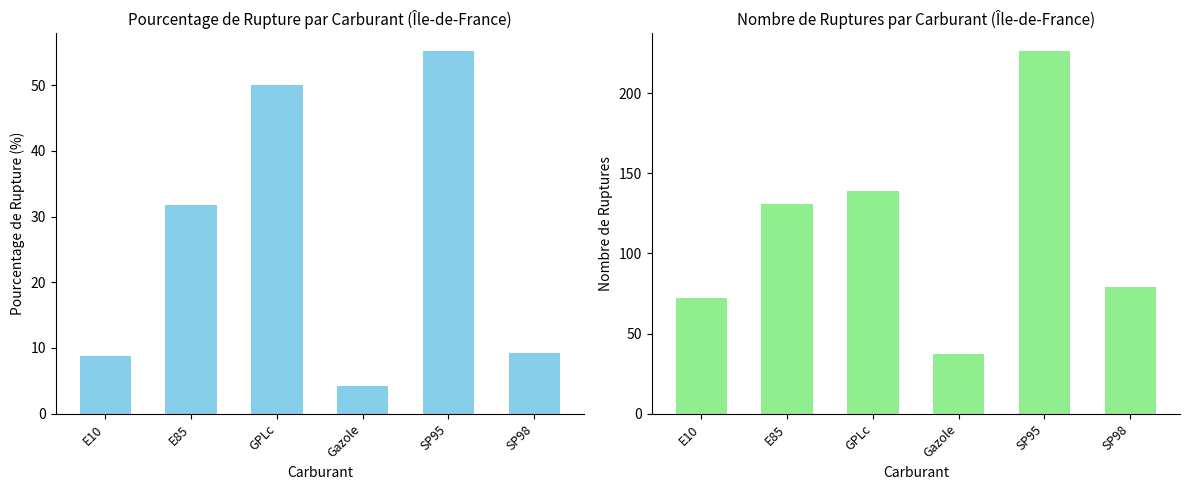

What is the average value of the pourcentage_rupture series?

26.5